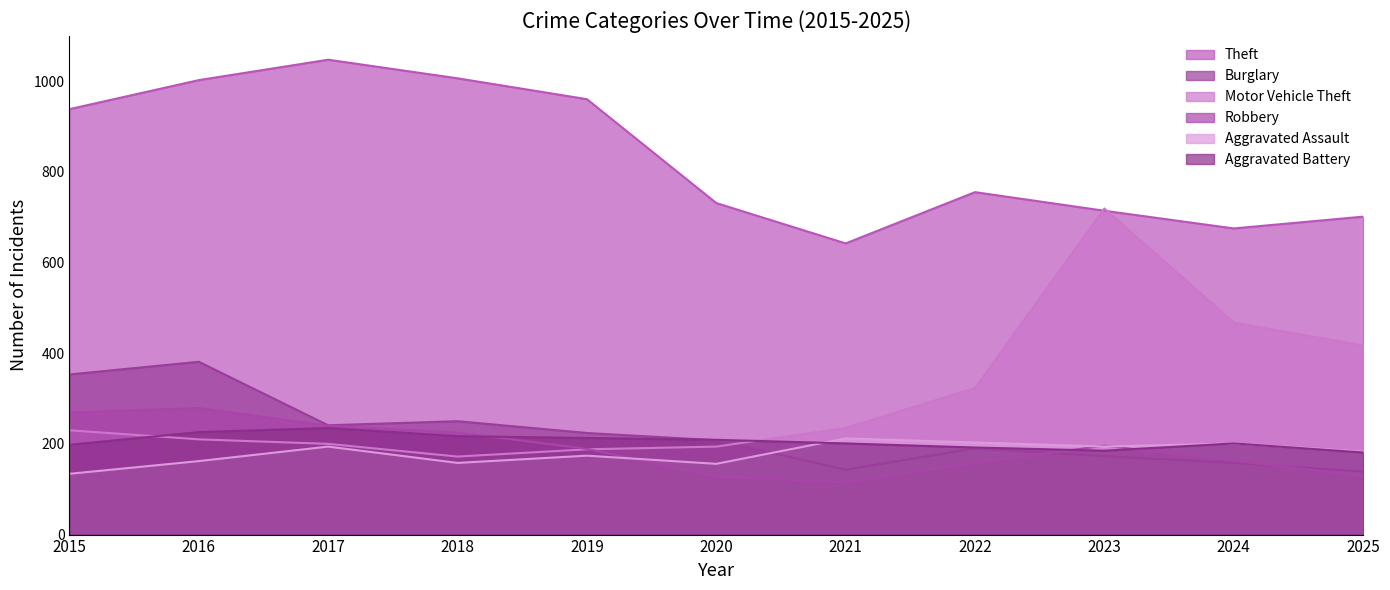

Reading left to right, list all the values displayed in this chart.

Theft: 2015=938	2016=1002	2017=1047	2018=1006	2019=960	2020=731	2021=642	2022=755	2023=714	2024=675	2025=701
Burglary: 2015=353	2016=381	2017=241	2018=250	2019=224	2020=208	2021=143	2022=190	2023=173	2024=158	2025=139
Motor Vehicle Theft: 2015=230	2016=210	2017=200	2018=172	2019=188	2020=194	2021=235	2022=323	2023=719	2024=467	2025=417
Robbery: 2015=269	2016=279	2017=240	2018=225	2019=189	2020=128	2021=115	2022=158	2023=196	2024=163	2025=129
Aggravated Assault: 2015=134	2016=162	2017=194	2018=158	2019=174	2020=156	2021=212	2022=203	2023=194	2024=201	2025=183
Aggravated Battery: 2015=198	2016=226	2017=235	2018=217	2019=213	2020=209	2021=201	2022=192	2023=185	2024=201	2025=181